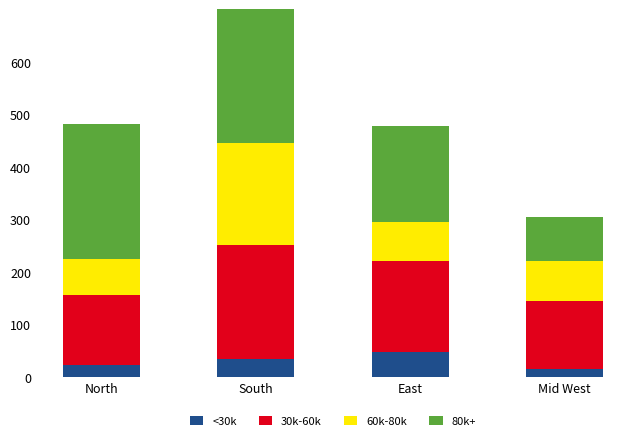

What is the value of the 60k-80k bar at the 2nd from the left?

194